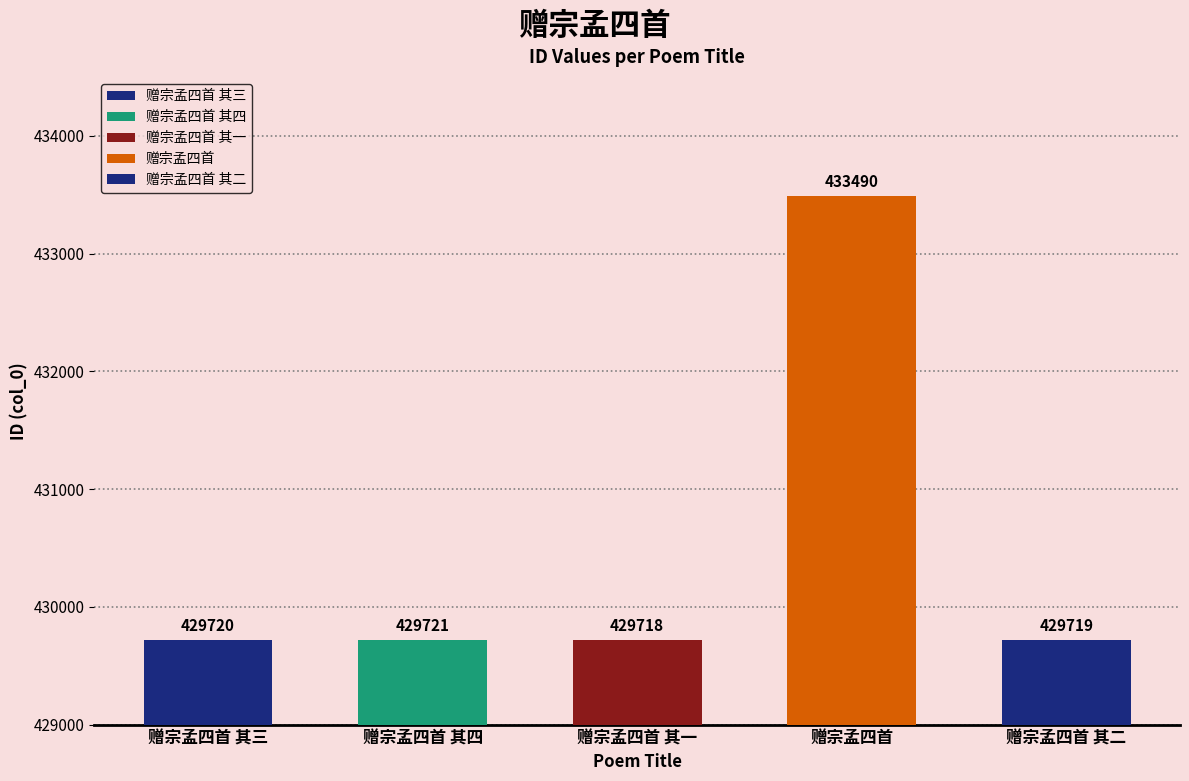

Which has a higher value, 赠宗孟四首 其三 or 赠宗孟四首 其一?

赠宗孟四首 其三